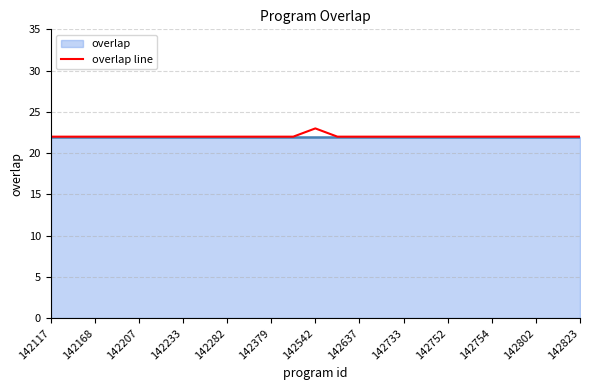

True or false: the data has more than 2 interior local peaks.

False